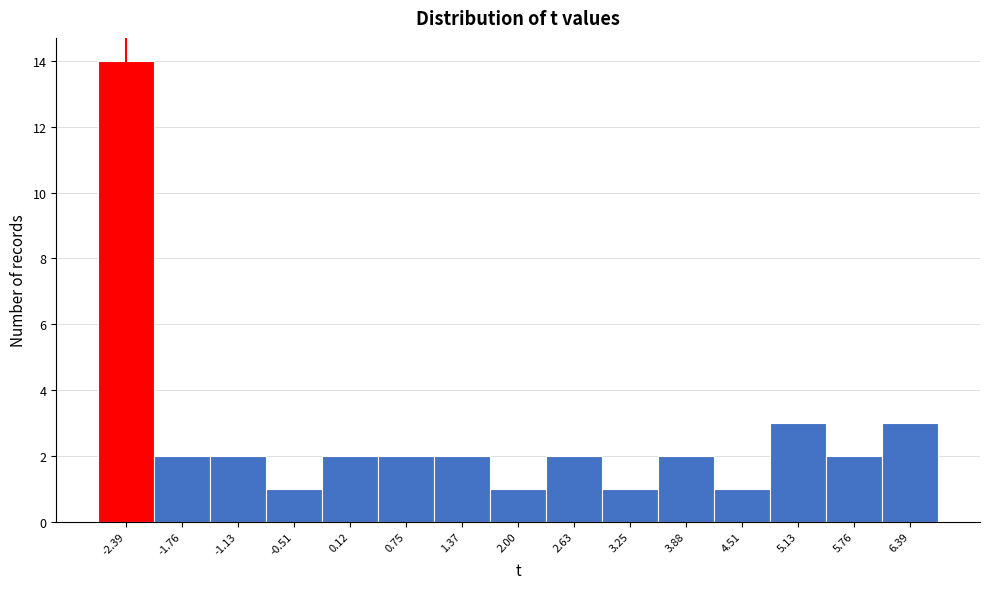

Reading left to right, list every bar in this chart as the range it spans on the x-axis followed by its height. Neither the bar edges nor the heights are printed on the chart, so give them approximately, as read against the axes.

-2.7 to -2.1: 14
-2.1 to -1.4: 2
-1.4 to -0.8: 2
-0.8 to -0.2: 1
-0.2 to 0.4: 2
0.4 to 1.1: 2
1.1 to 1.7: 2
1.7 to 2.3: 1
2.3 to 2.9: 2
2.9 to 3.6: 1
3.6 to 4.2: 2
4.2 to 4.8: 1
4.8 to 5.4: 3
5.4 to 6.1: 2
6.1 to 6.7: 3